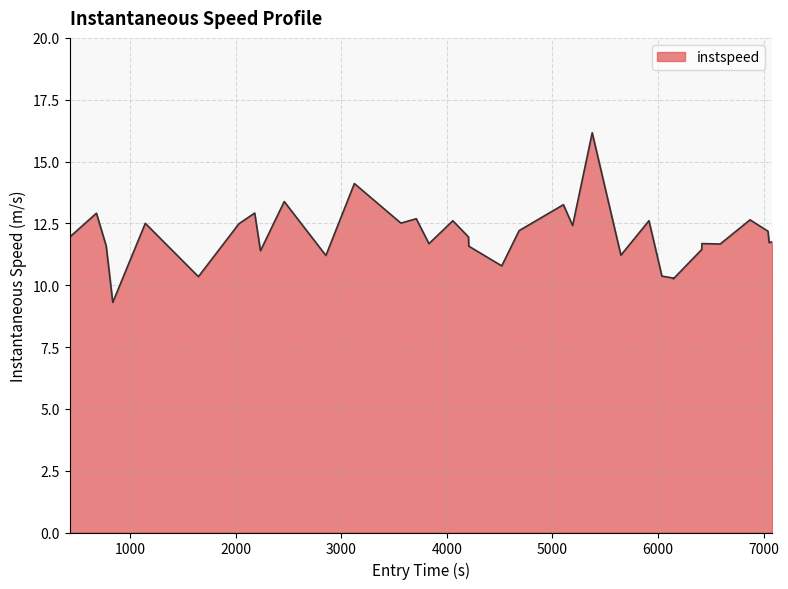

What is the difference between the maximum and minimum values?

6.9